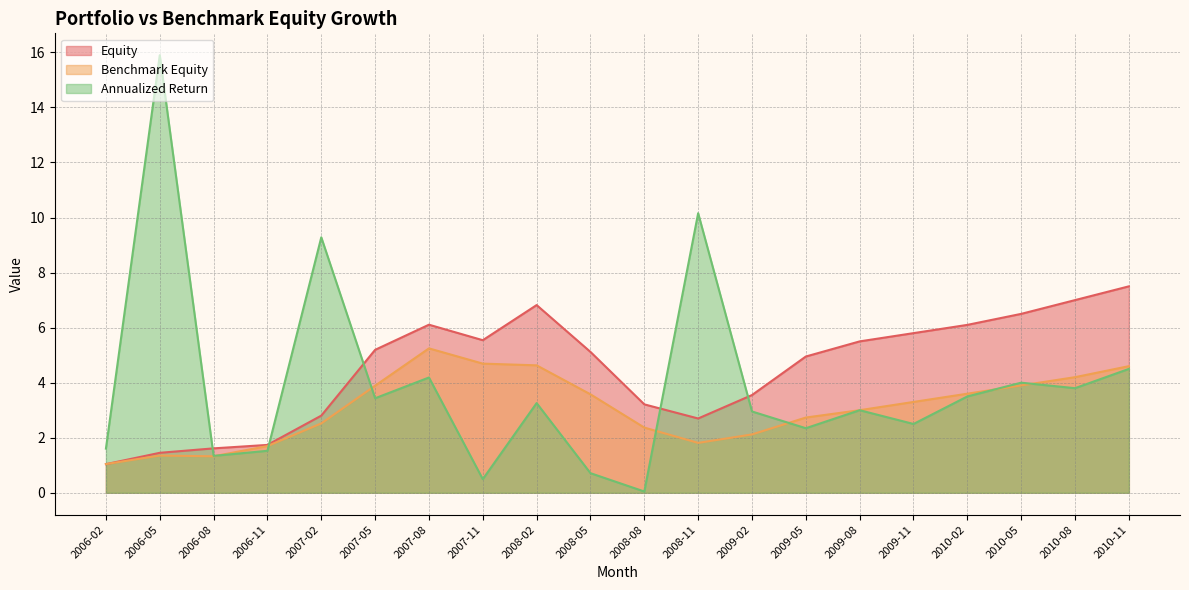

Between 2008-05 and 2009-02, which series saw the biggest shift?

Annualized Return